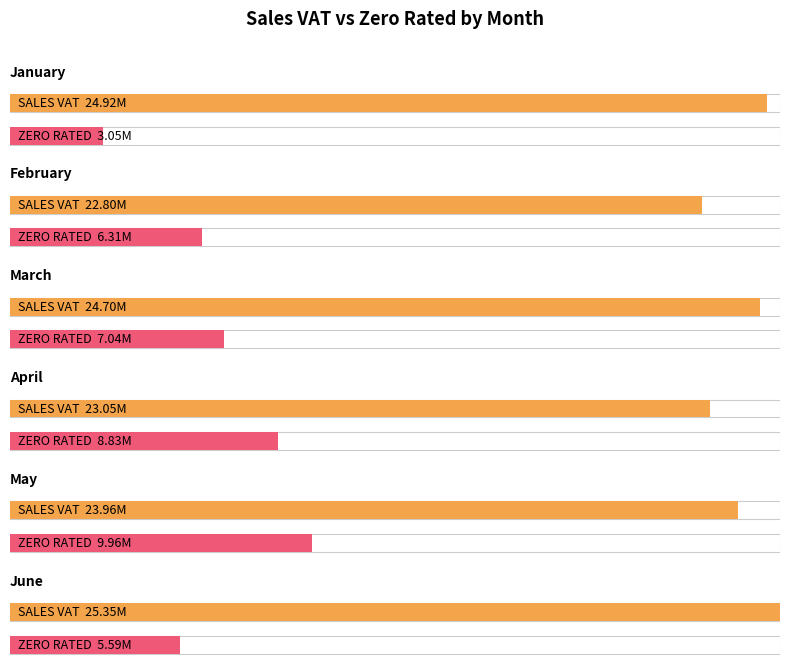

The value of February at ZERO RATED** is 2904425.5. True or false?

False